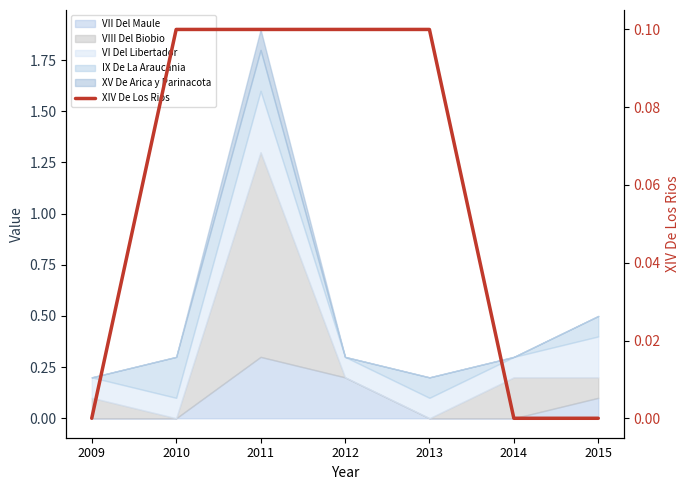

True or false: the data shows 0.2 at 2013.

False